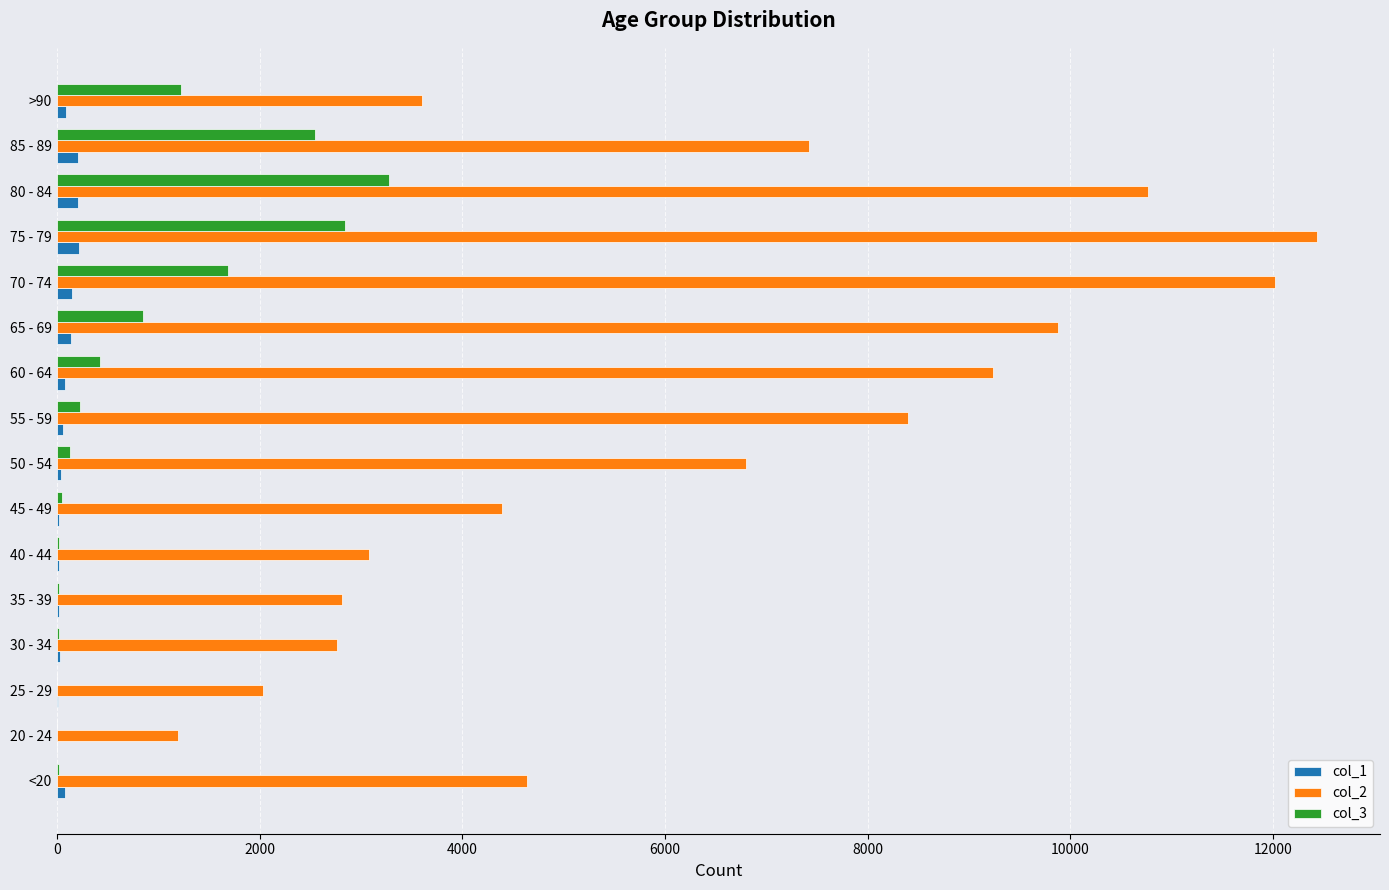

How many categories are shown in the chart?

16